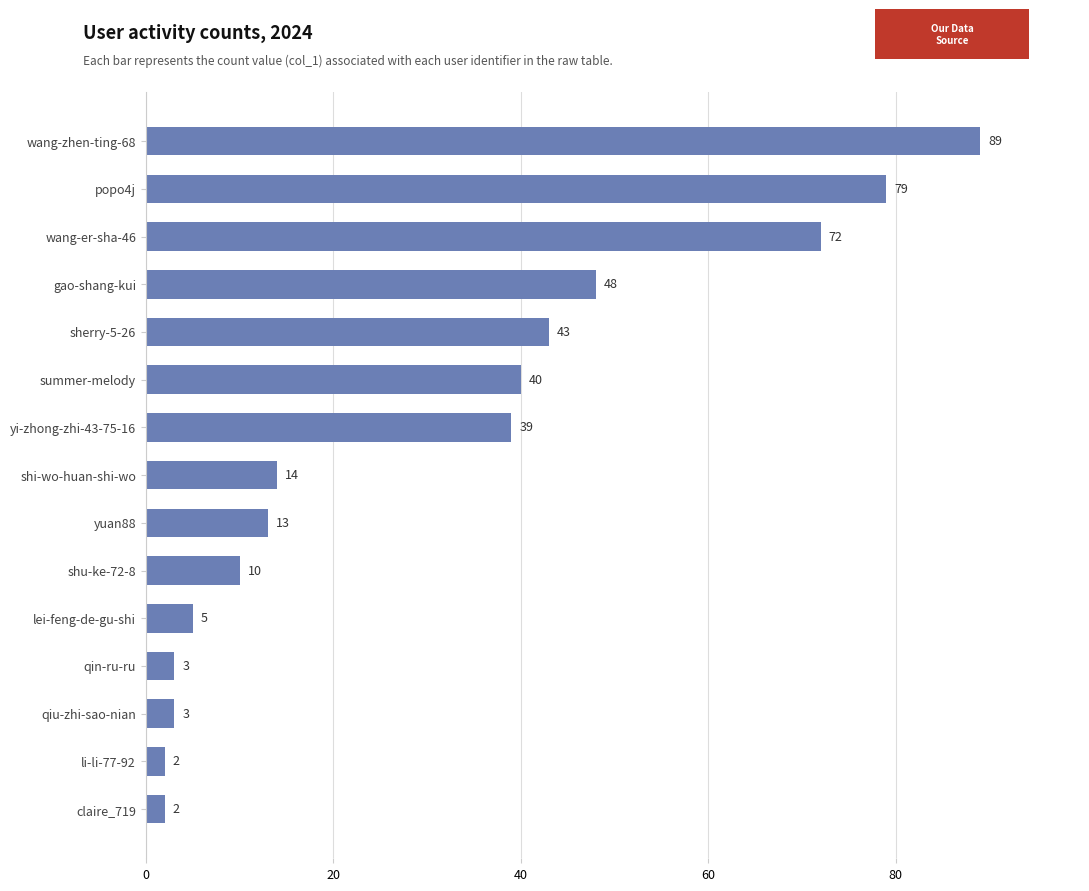

Which label corresponds to the largest value in the chart?

wang-zhen-ting-68